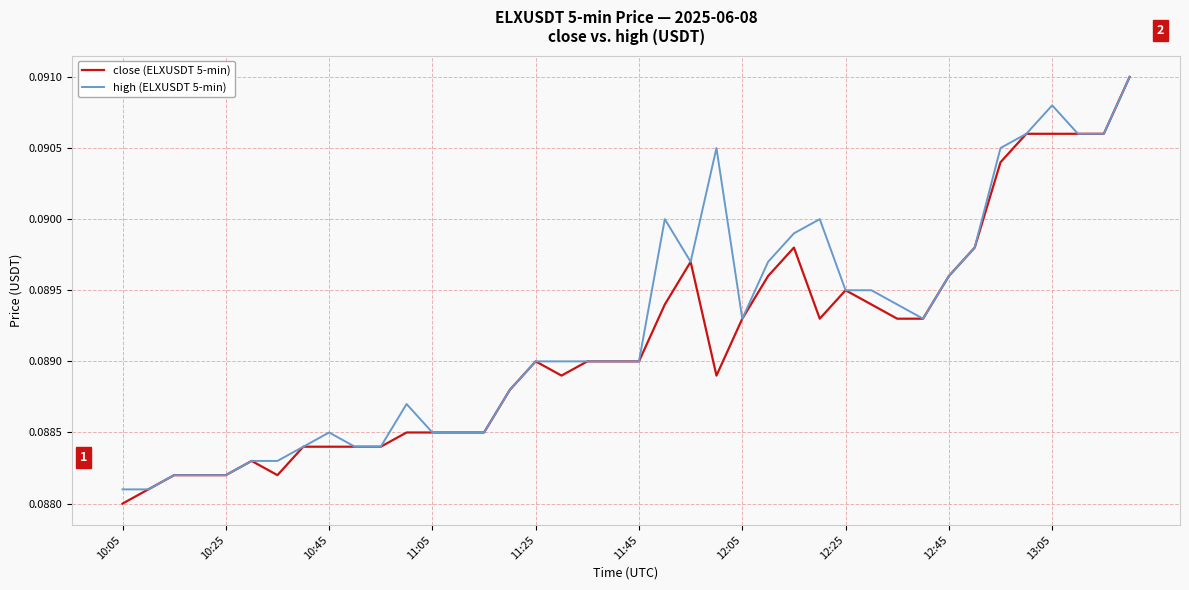

Which series has the widest spread of values?

close (ELXUSDT 5-min)